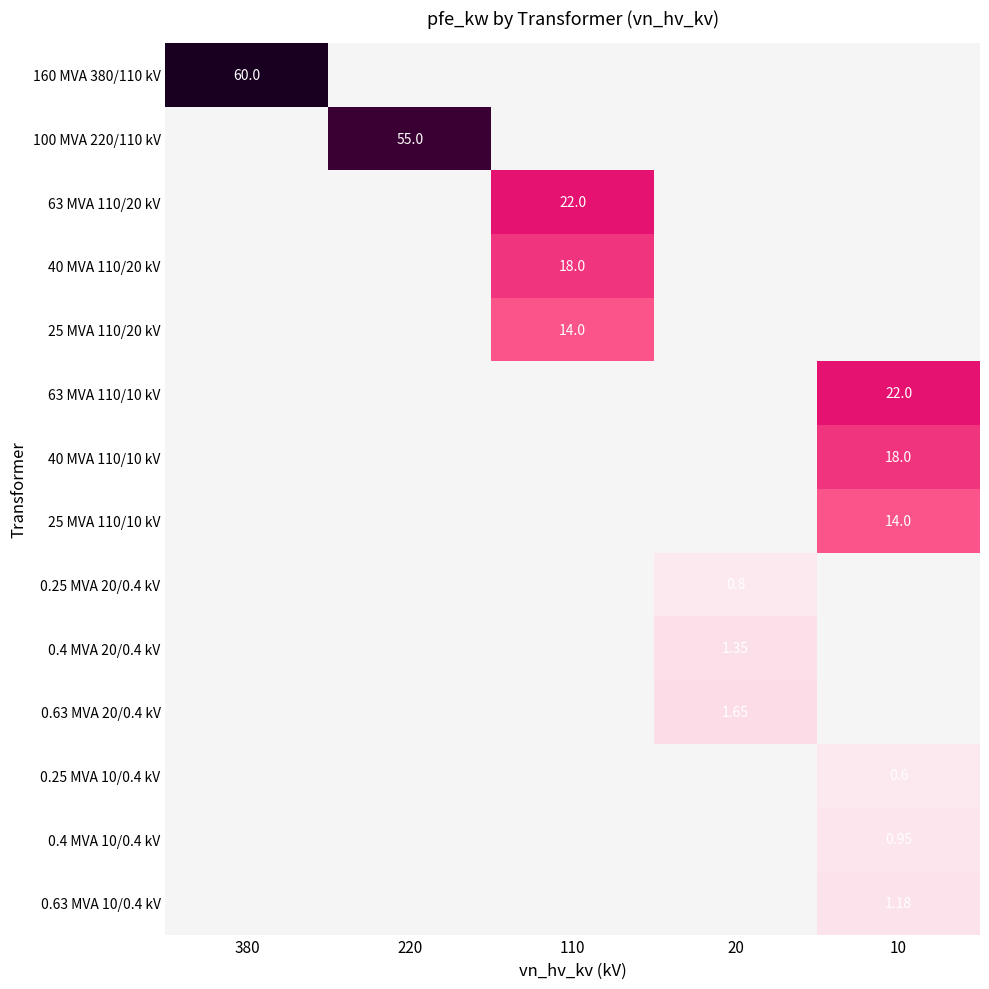

Is it true that 0.4 MVA 10/0.4 kV equals 0.6 at 20?

False